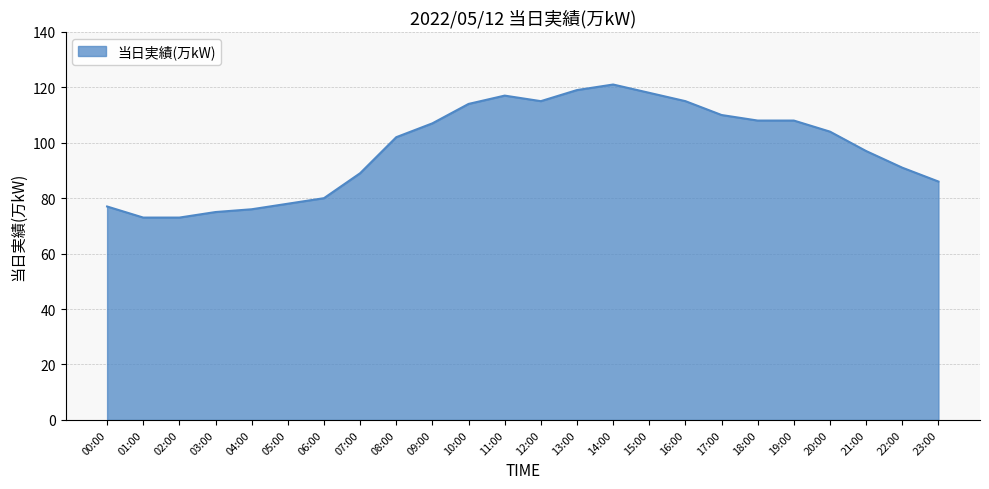

What is the smallest value displayed?

73